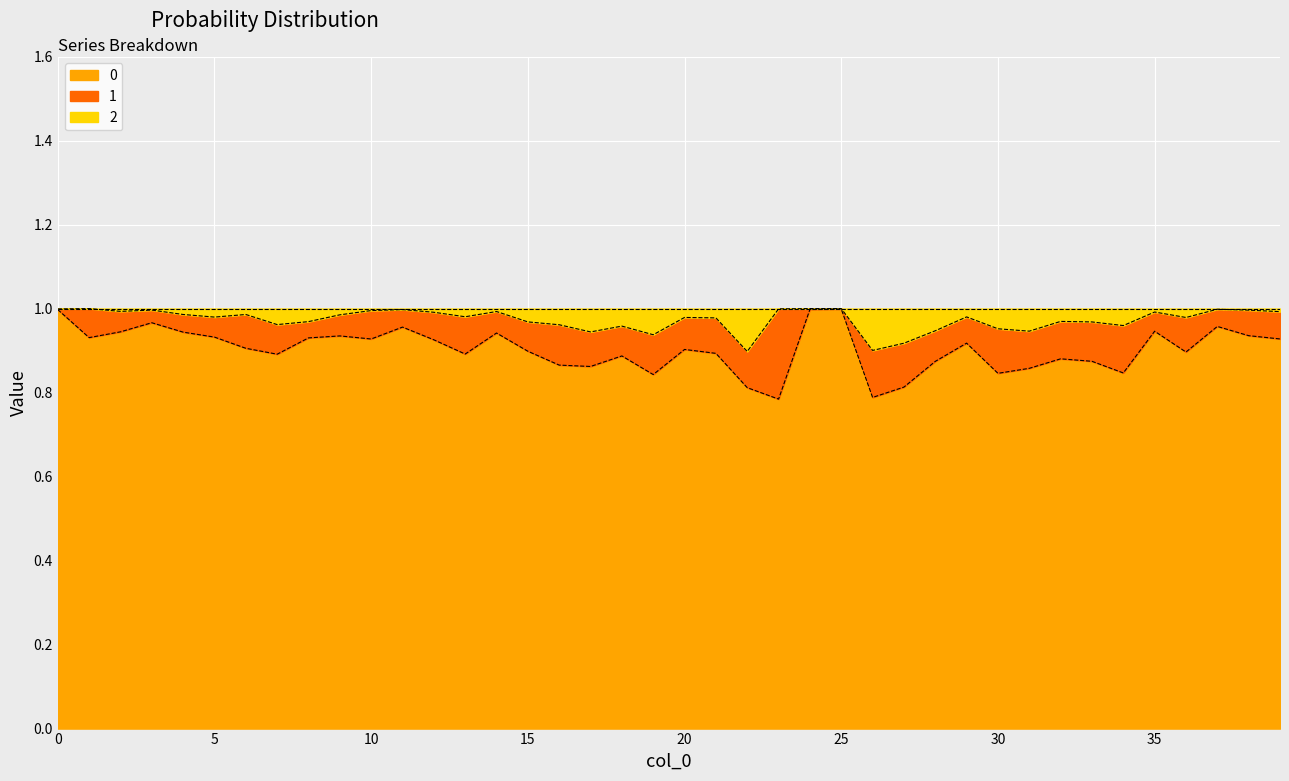

Does the chart display data point markers on the line(s)?

No